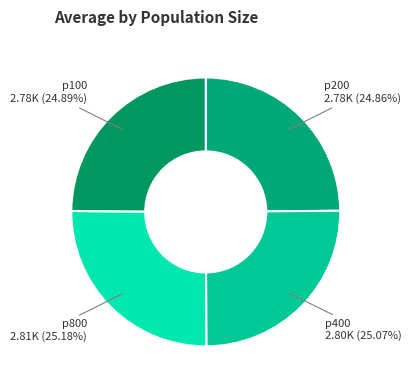

Approximately how many times larger is the value at p100 compared to p200?

1.0